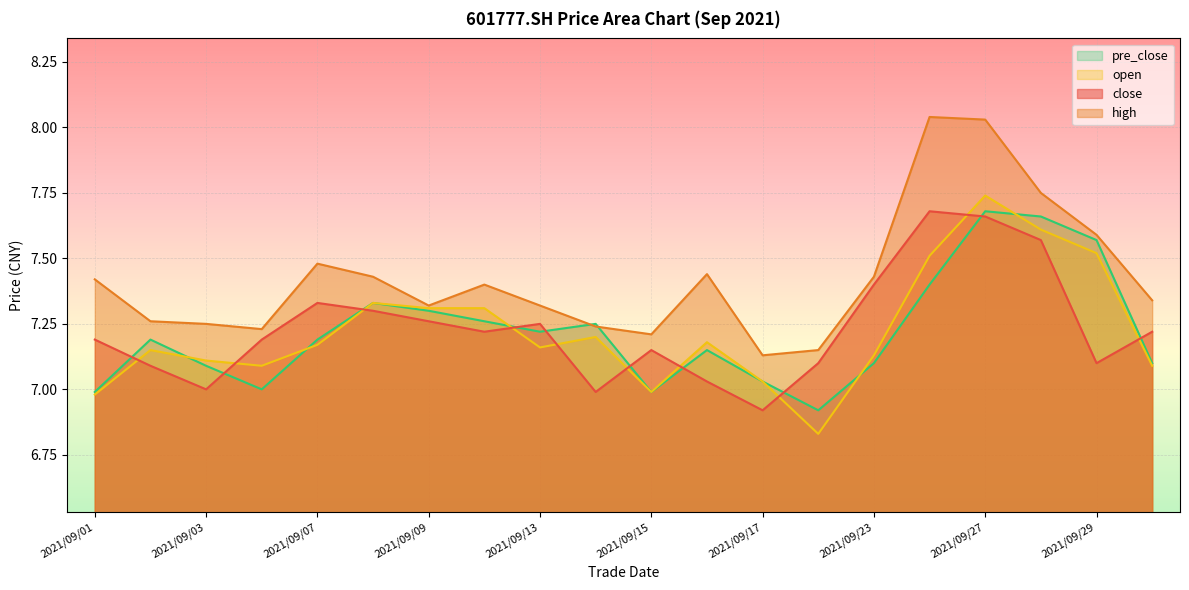

Where is the first local minimum for close?

2021/09/03